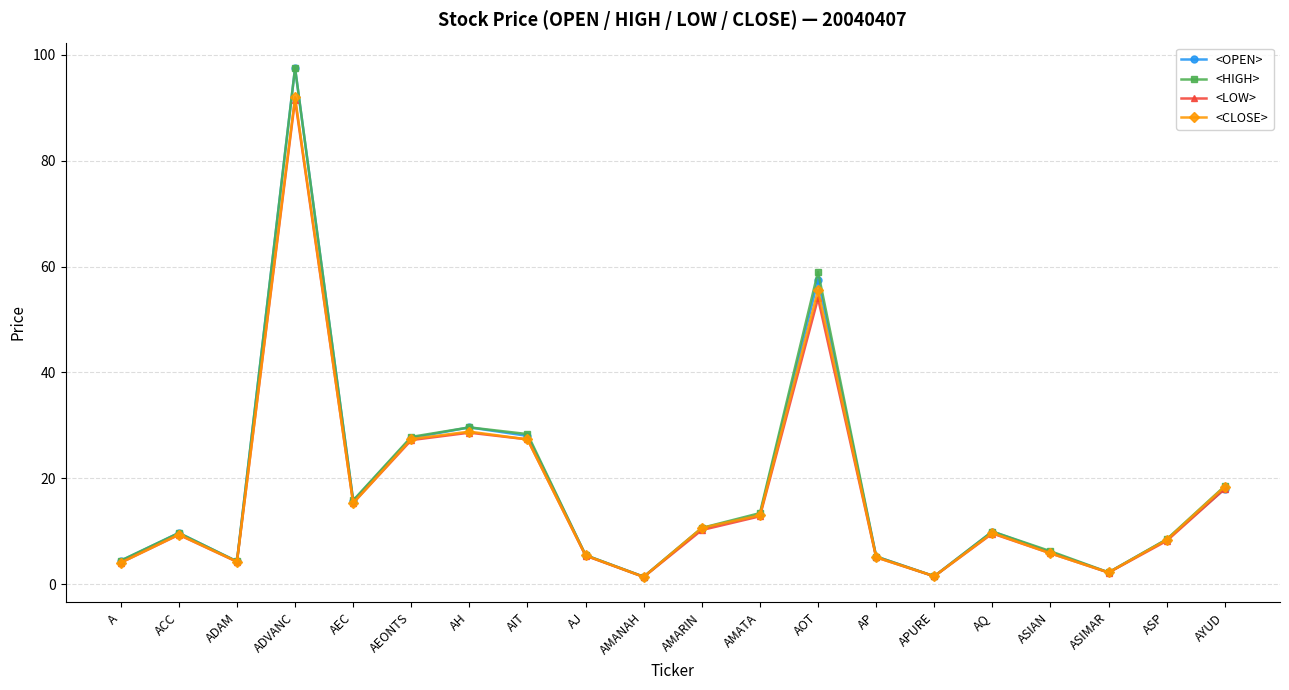

What position from the right is A?

20